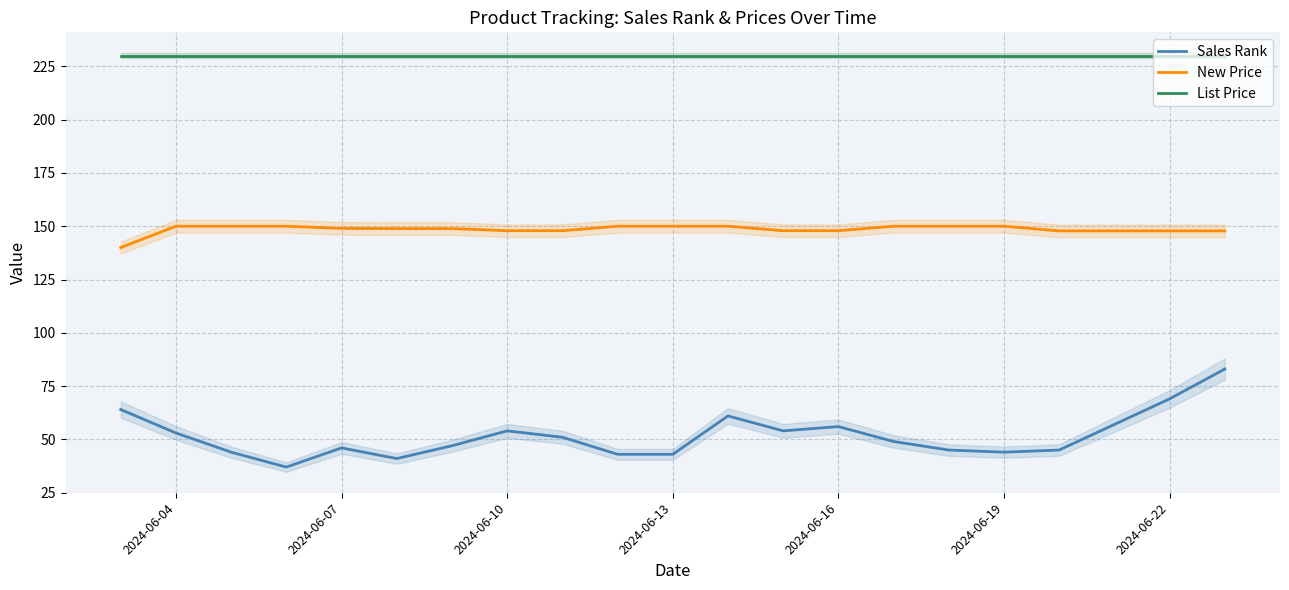

What are all the series names shown in the legend?

Sales Rank, New Price, List Price